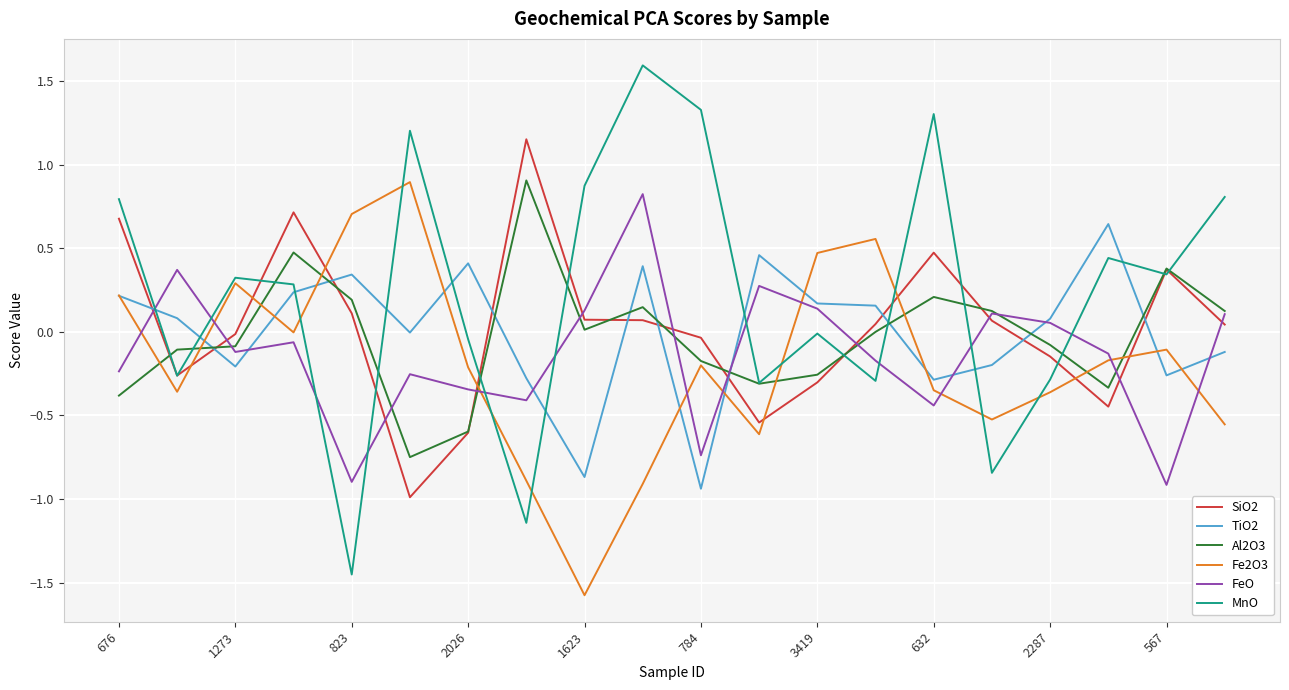

How many interior local valleys does the MnO series have?

7